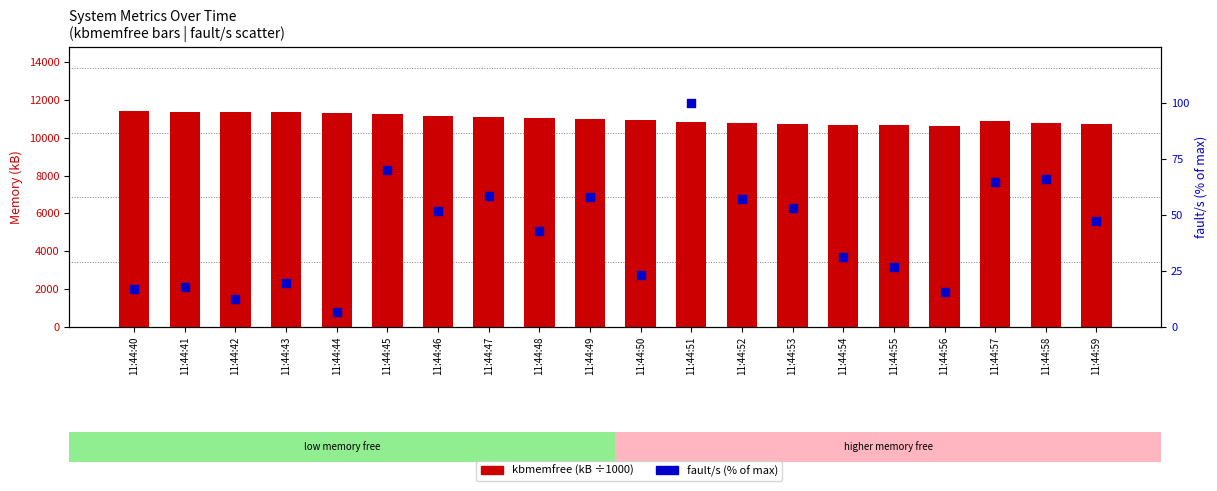

What is the total value across all series at 11:44:51?

10961.7